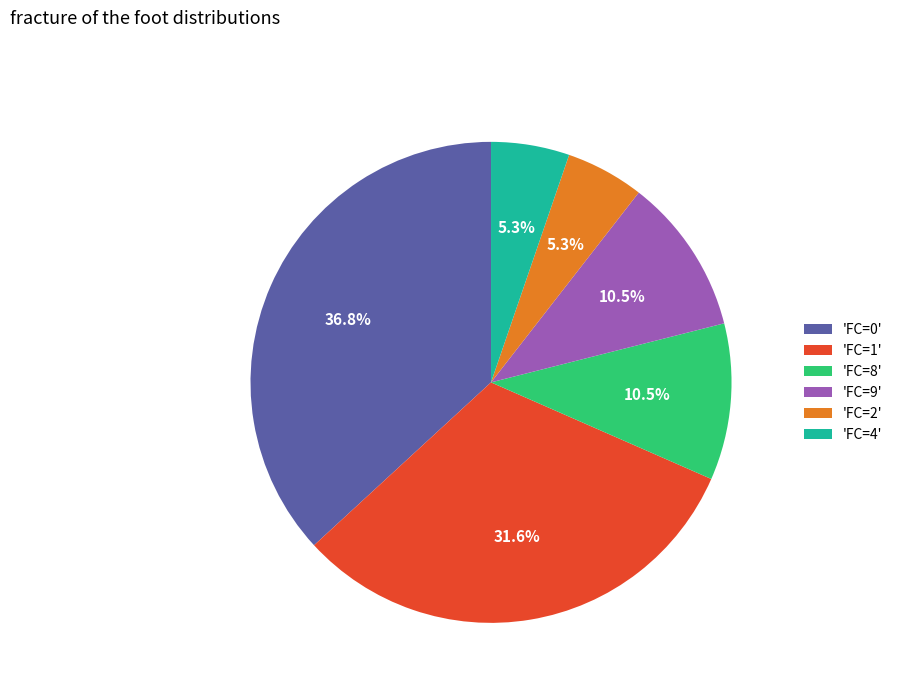

What is the total percentage of 'FC=0' and 'FC=1'?

68.4%